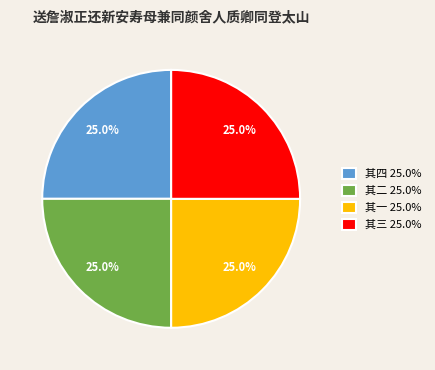

What is the ratio of the value at 其三 25.0% to the value at 其二 25.0%?

1.0